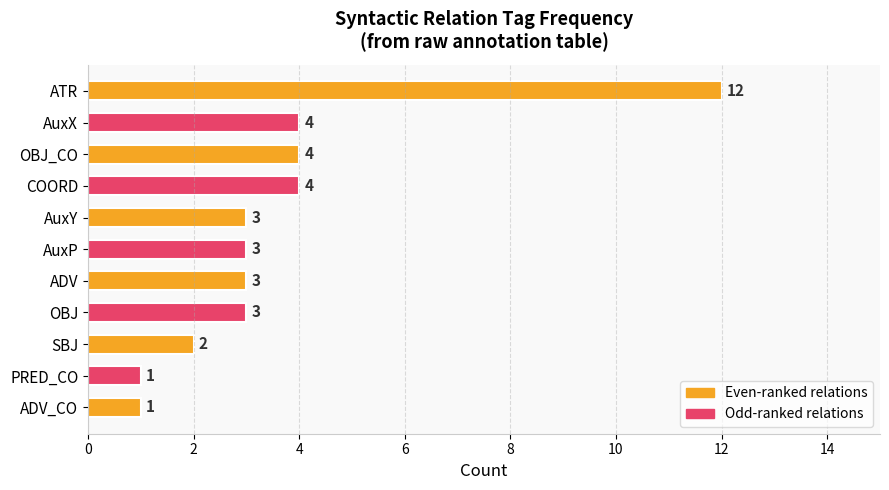

What is the sum of the values at SBJ and ADV?

5